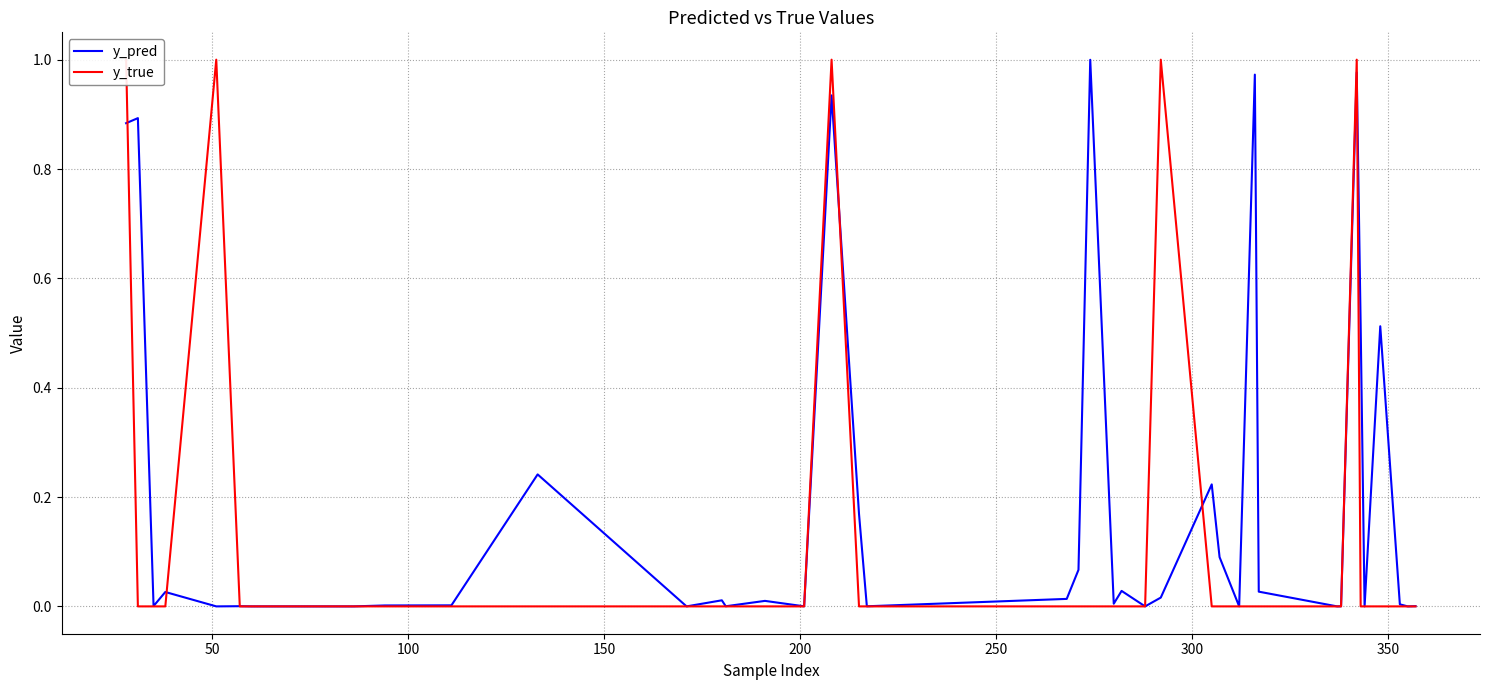

What are all the series names shown in the legend?

y_pred, y_true